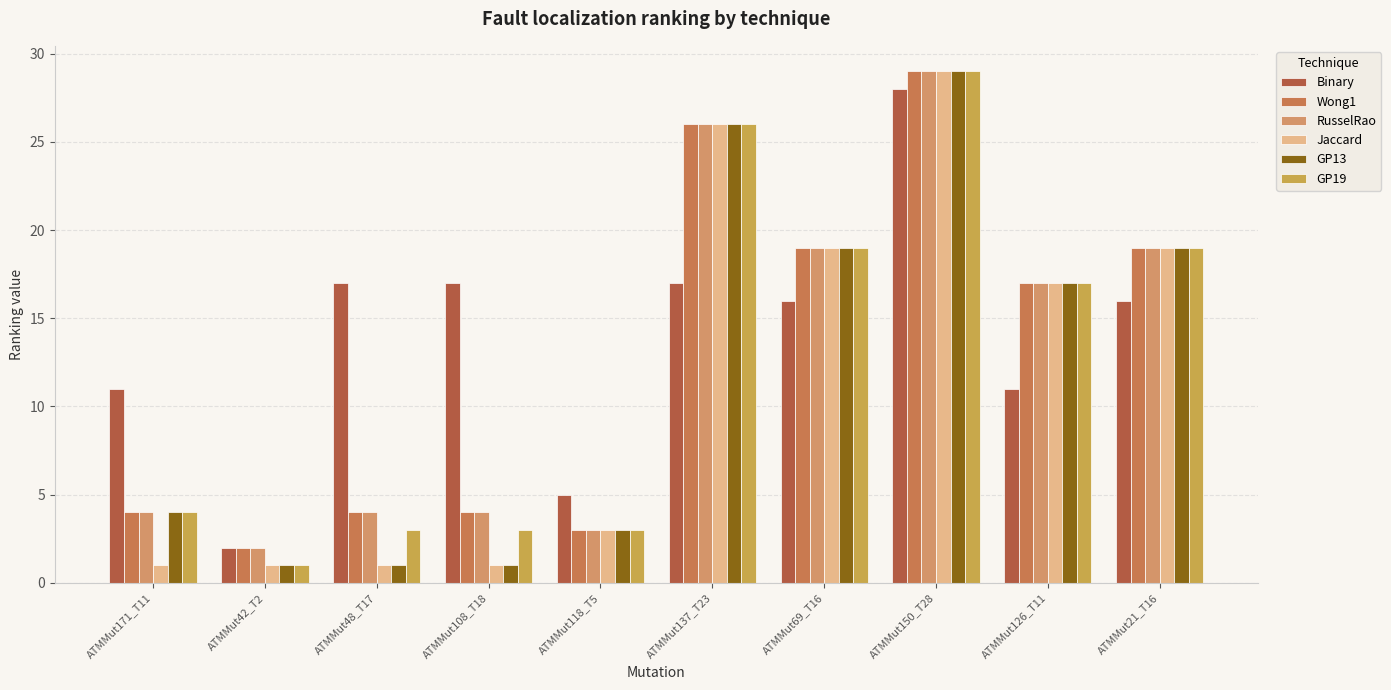

Reading left to right, extract all data points from this chart.

Binary: 11	2	17	17	5	17	16	28	11	16
Wong1: 4	2	4	4	3	26	19	29	17	19
RusselRao: 4	2	4	4	3	26	19	29	17	19
Jaccard: 1	1	1	1	3	26	19	29	17	19
GP13: 4	1	1	1	3	26	19	29	17	19
GP19: 4	1	3	3	3	26	19	29	17	19